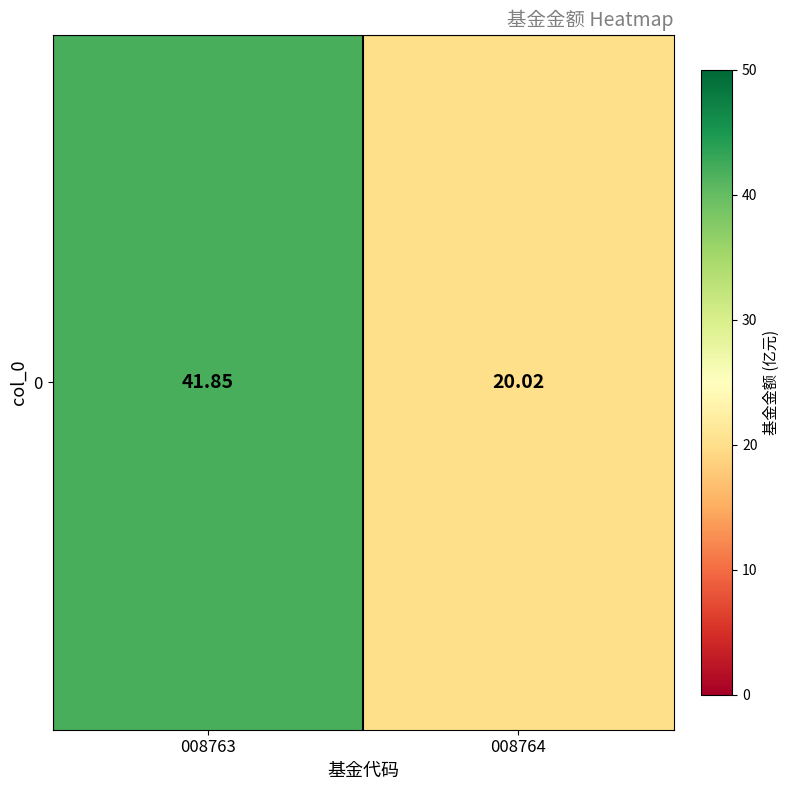

Is it true that the value at 008763 is 73.8?

False